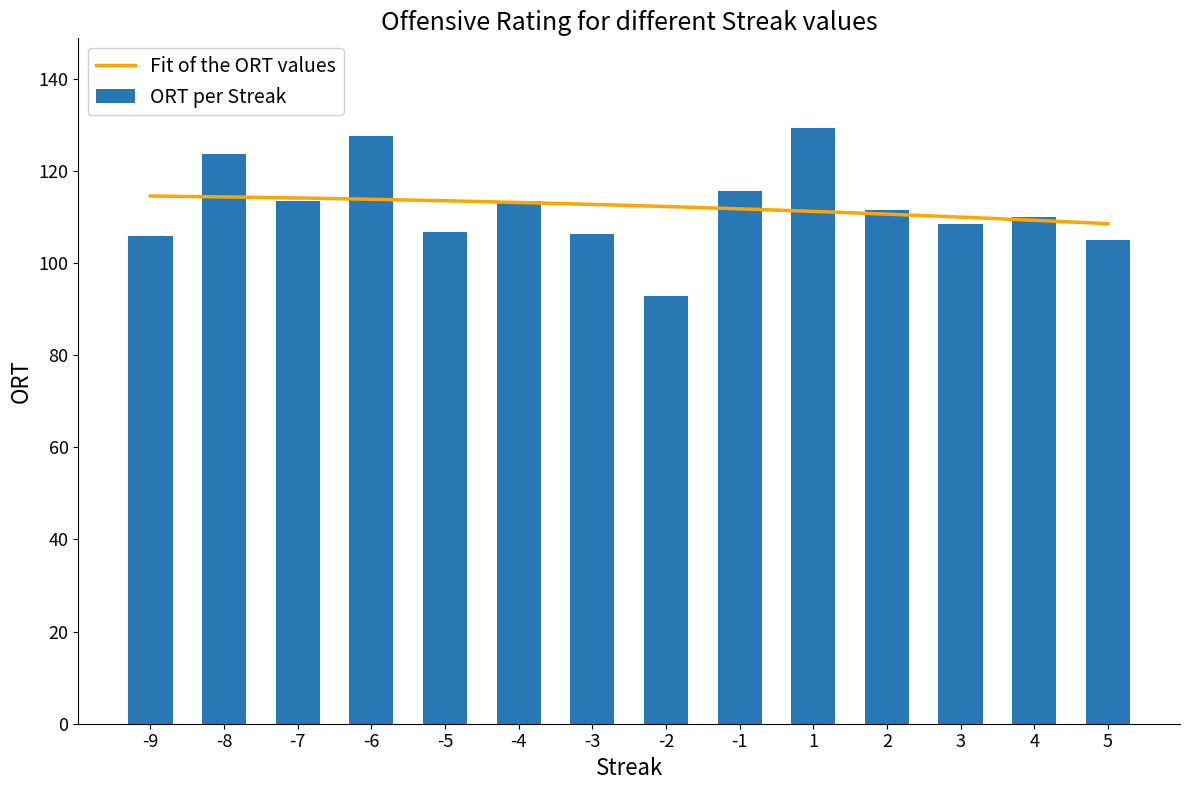

List the labels in order of value, largest first.

1, -6, -8, -1, -4, -7, 2, 4, 3, -5, -3, -9, 5, -2